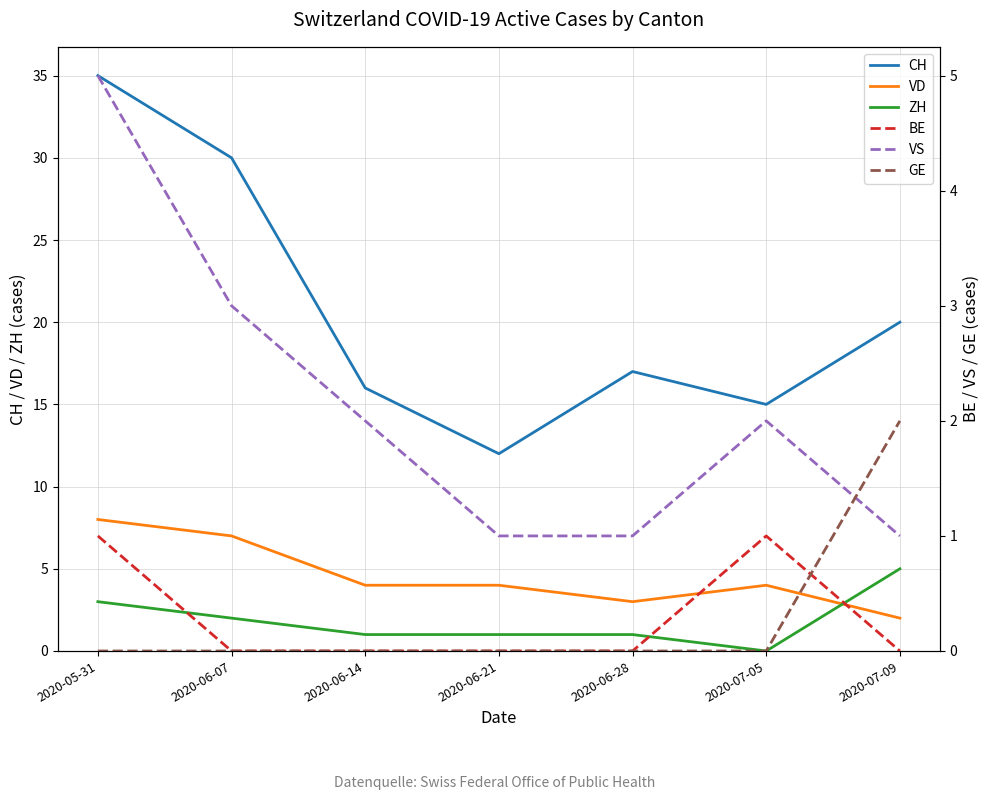

At which label does VS first exceed 2?

2020-05-31